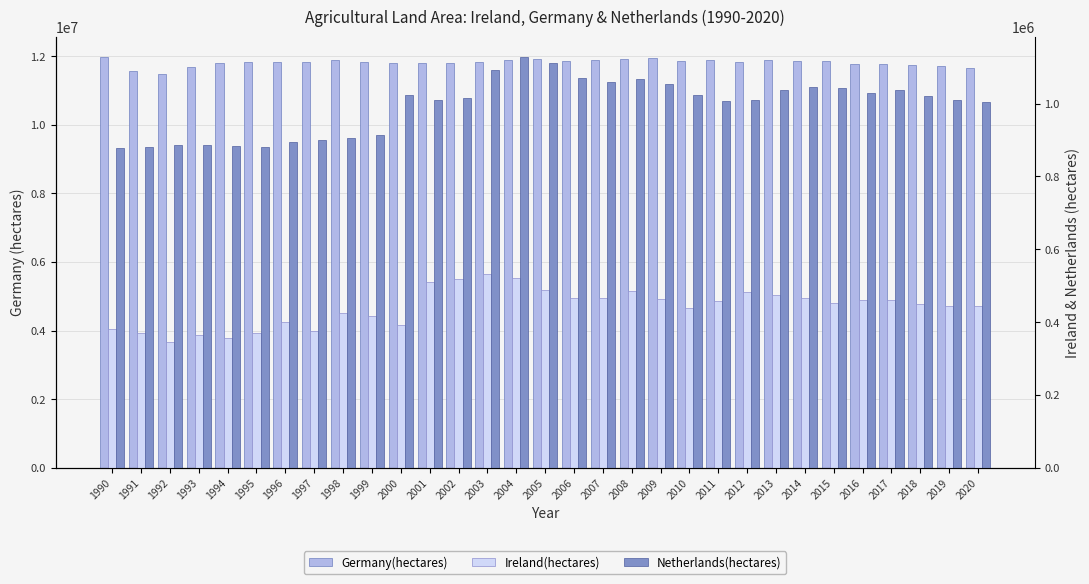

What is the sum of the Germany(hectares) values at 2017 and 2014?

23641000